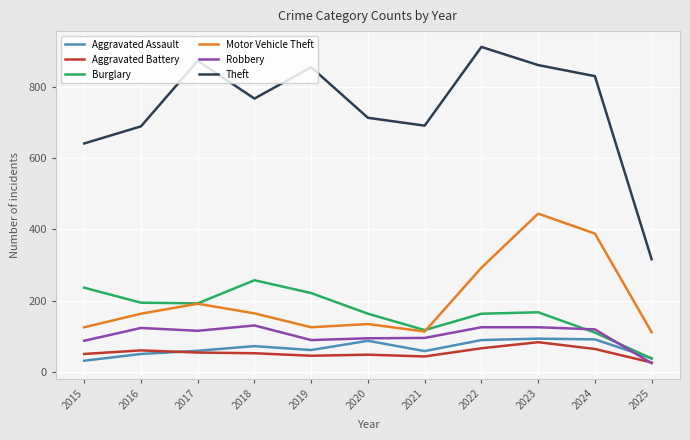

True or false: Aggravated Battery and Theft cross at least once.

False